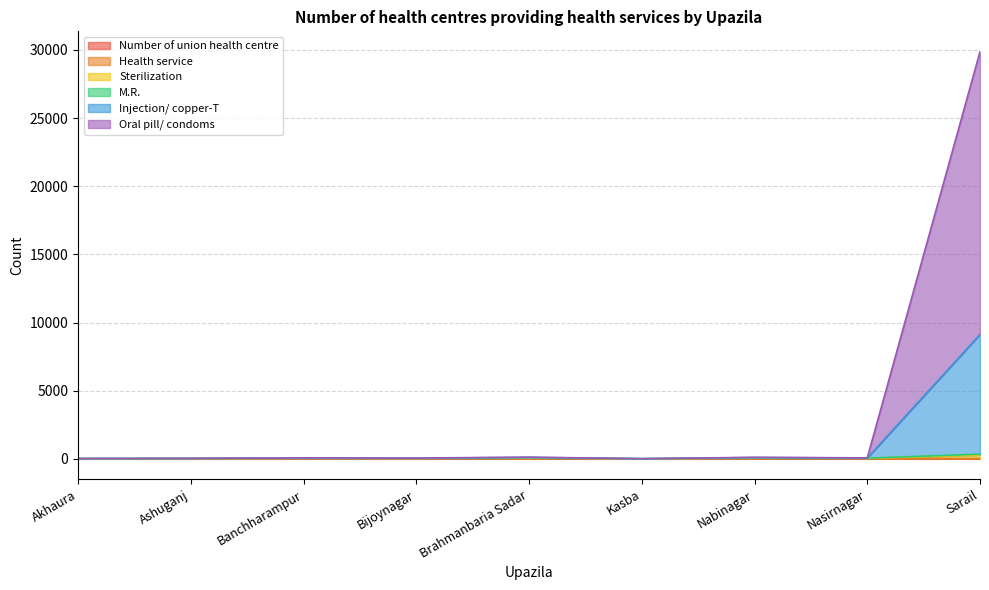

The Injection/ copper-T series shows 177 at Nabinagar. True or false?

False